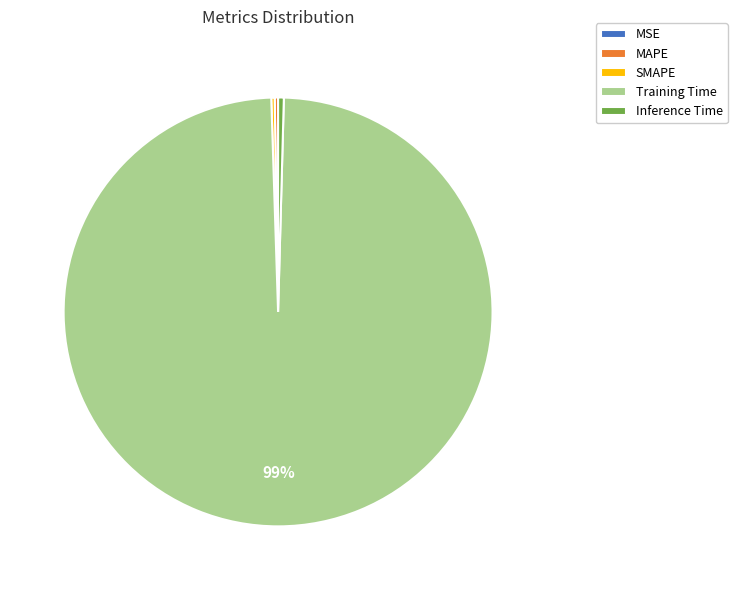

Is it true that Training Time is 85% of the pie?

False